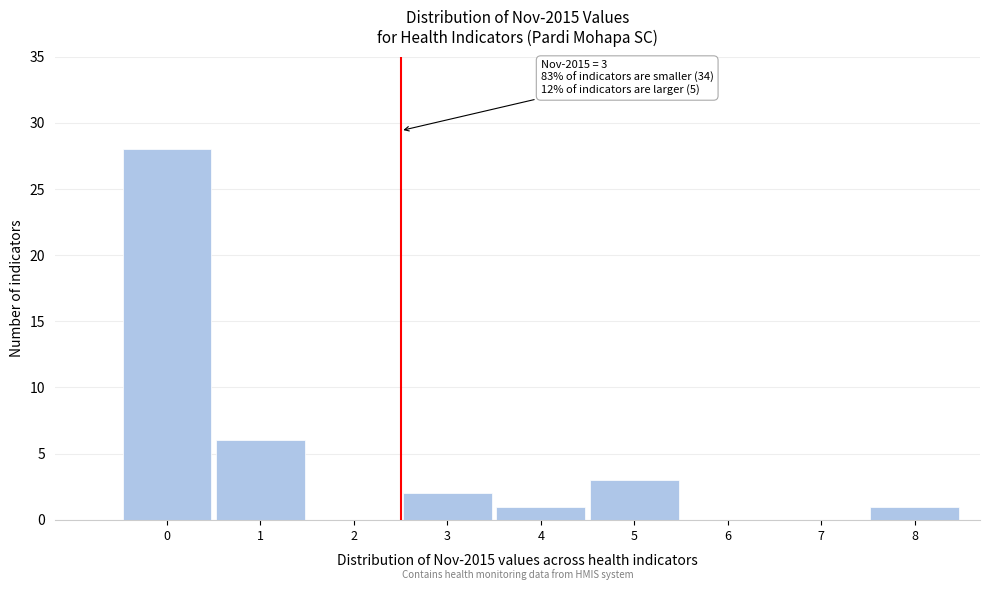

Reading left to right, what are all the values shown in this chart?

0=28	1=6	2=0	3=2	4=1	5=3	6=0	7=0	8=1